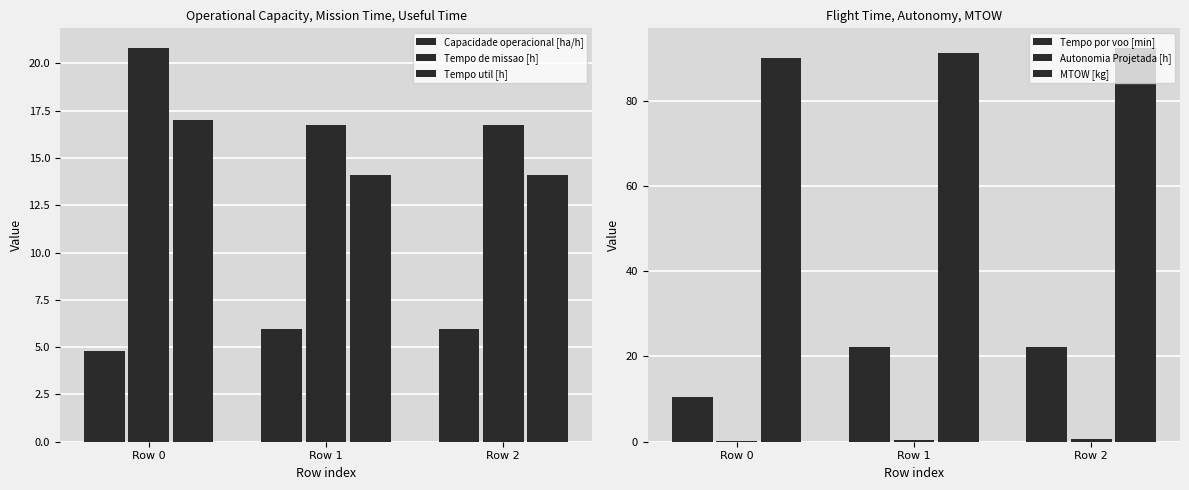

How many Capacidade operacional [ha/h] values are between 4 and 5?

1